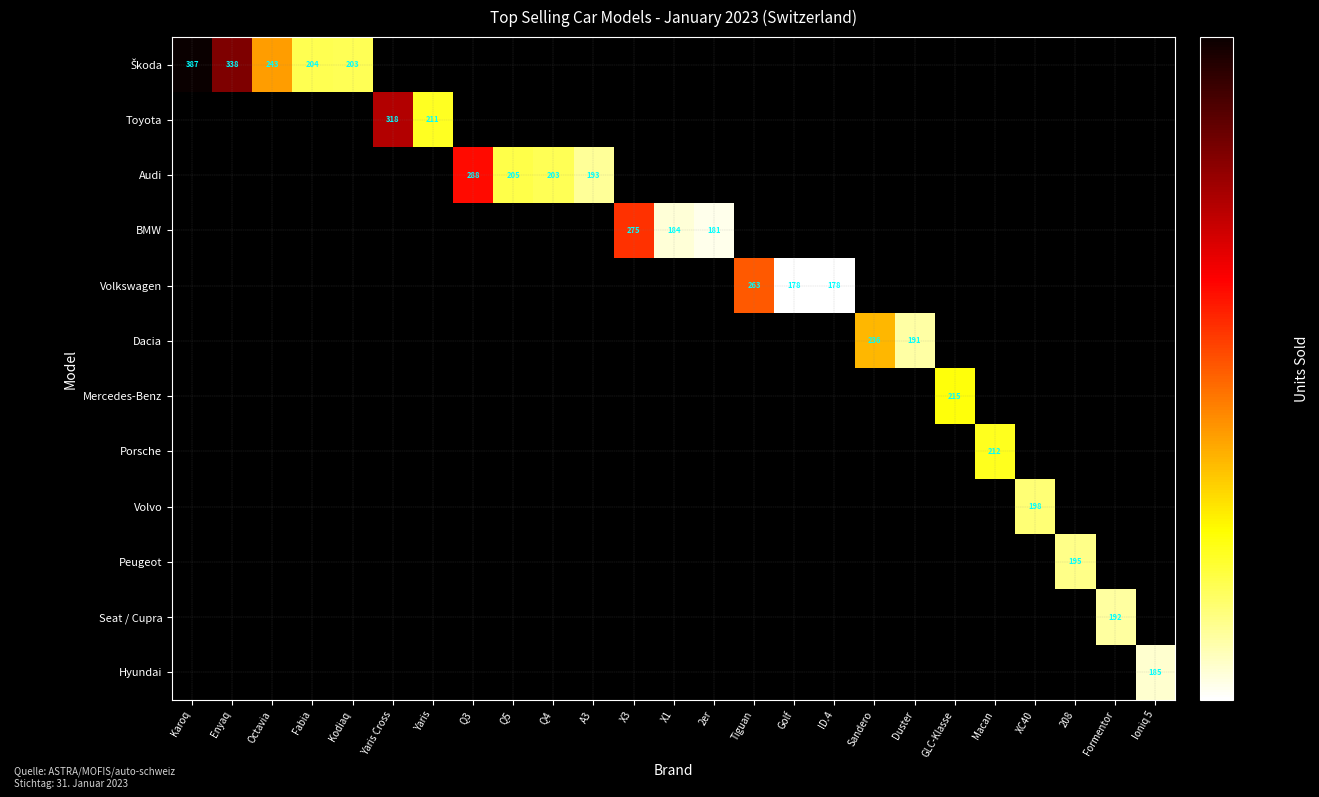

Is it true that Volkswagen equals 178 at ID.4?

True